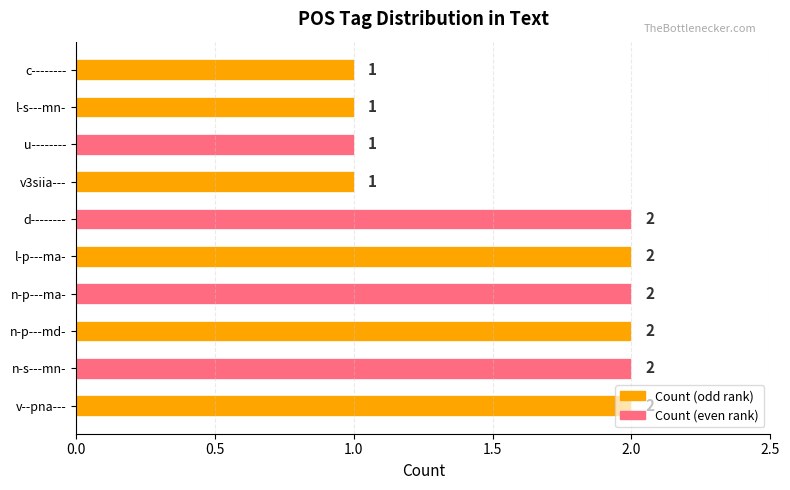

Which has a higher value, l-s---mn- or l-p---ma-?

l-p---ma-